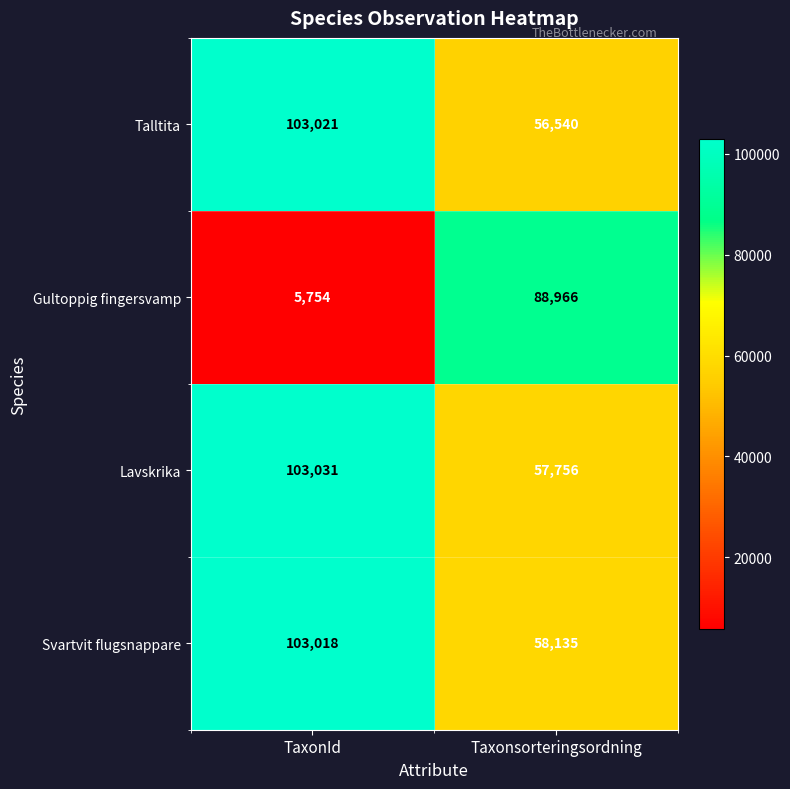

Is it true that Svartvit flugsnappare equals 58135 at Taxonsorteringsordning?

True